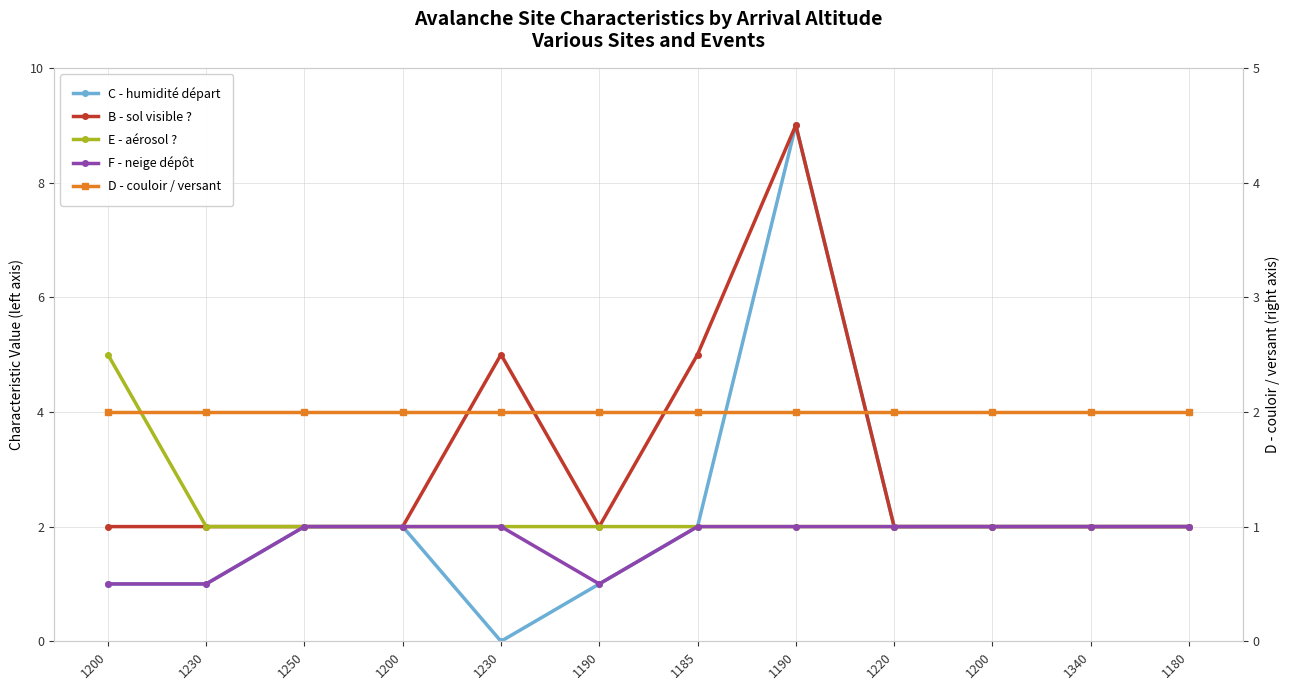

Reading right to left, what are all the values shown in this chart?

C - humidité départ: 1180=2	1340=2	1200=2	1220=2	1190=9	1185=2	1190=1	1230=0	1200=2	1250=2	1230=1	1200=1
B - sol visible ?: 1180=2	1340=2	1200=2	1220=2	1190=9	1185=5	1190=2	1230=5	1200=2	1250=2	1230=2	1200=2
E - aérosol ?: 1180=2	1340=2	1200=2	1220=2	1190=2	1185=2	1190=2	1230=2	1200=2	1250=2	1230=2	1200=5
F - neige dépôt: 1180=2	1340=2	1200=2	1220=2	1190=2	1185=2	1190=1	1230=2	1200=2	1250=2	1230=1	1200=1
D - couloir / versant: 1180=2	1340=2	1200=2	1220=2	1190=2	1185=2	1190=2	1230=2	1200=2	1250=2	1230=2	1200=2